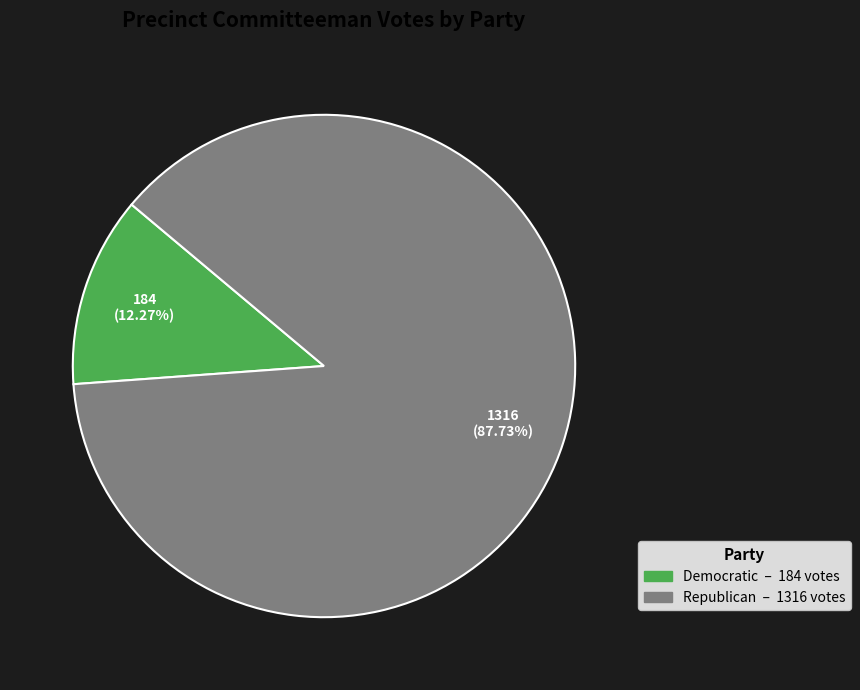

Does any single category account for the majority?

Yes